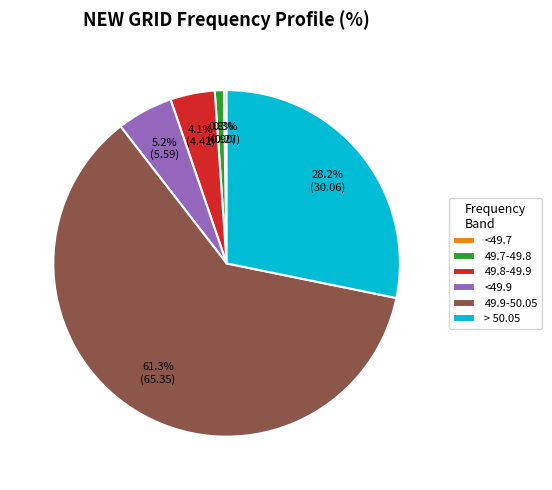

True or false: 49.7-49.8 accounts for 1% of the total.

True